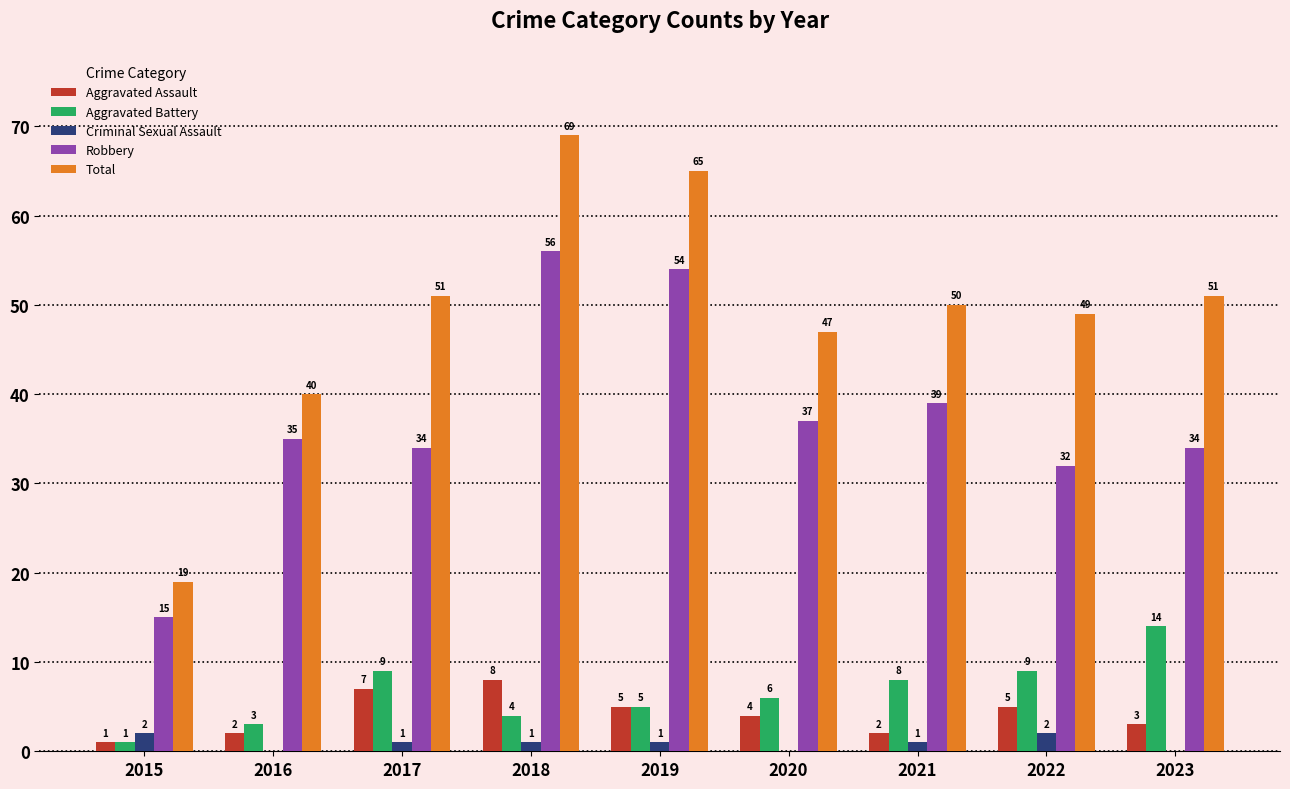

At which label is Total closest to 44?

2020